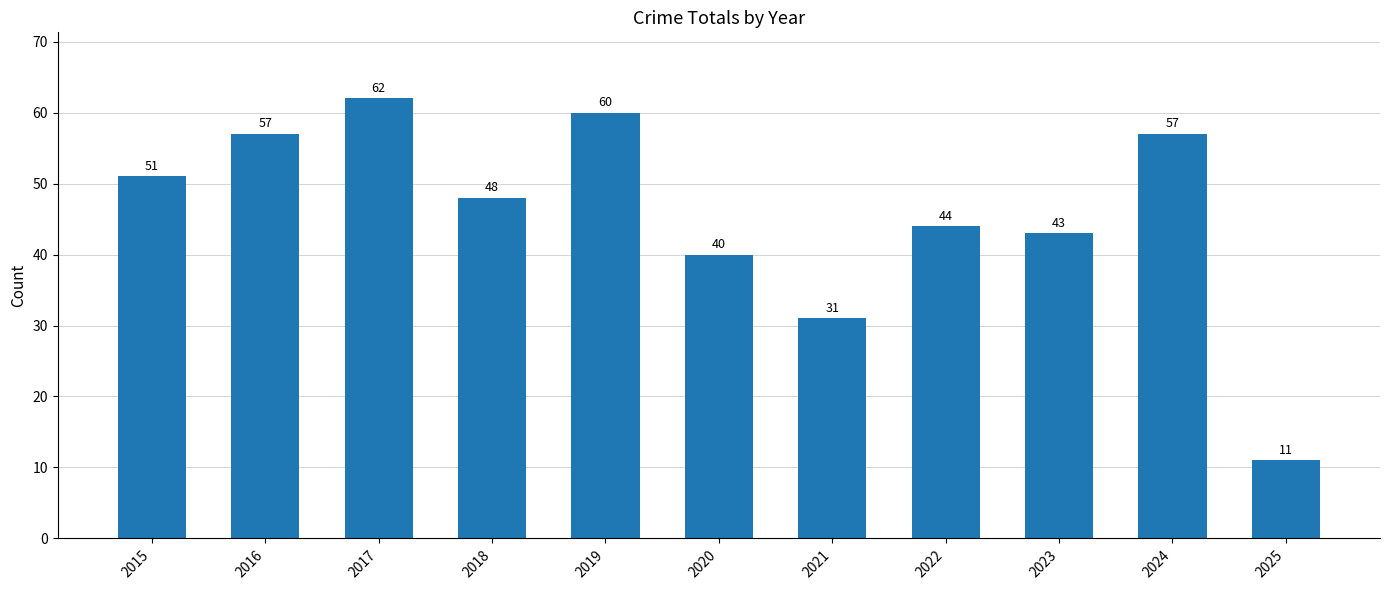

Which label corresponds to the smallest value in the chart?

2025